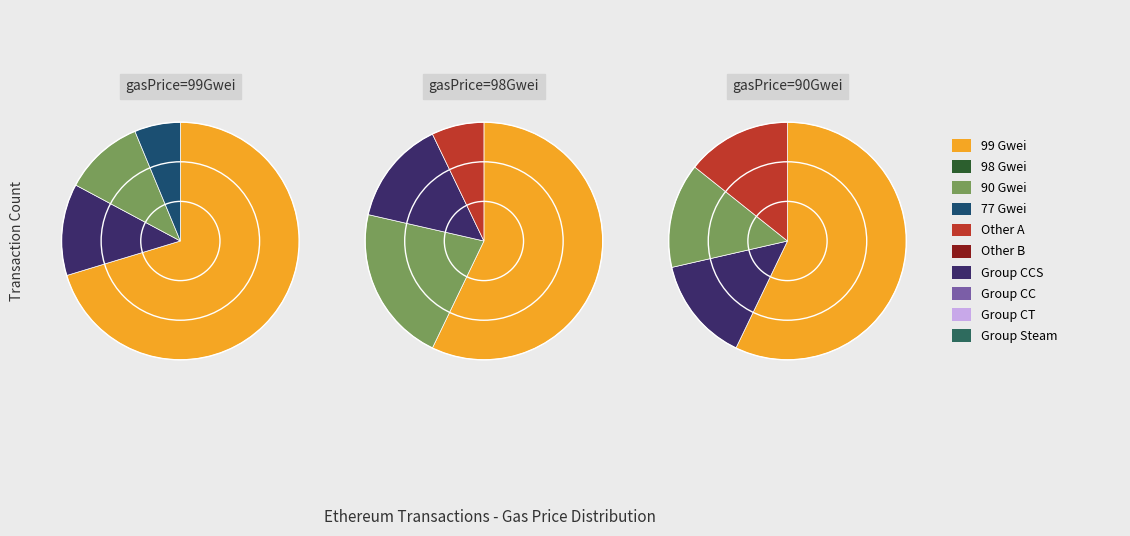

Which category has the smallest portion of the pie?

77000000000